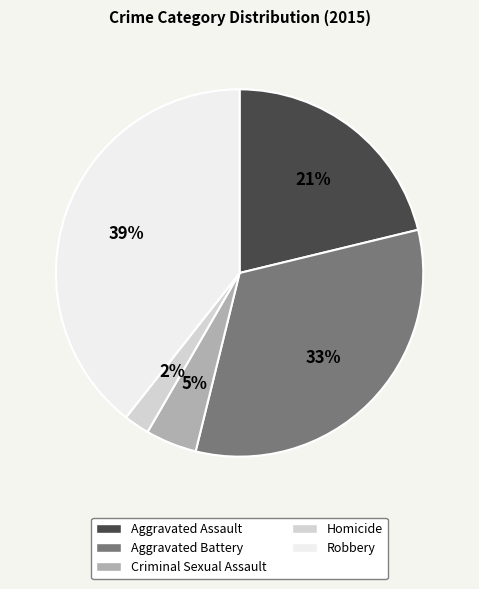

How many slices are in this pie chart?

5